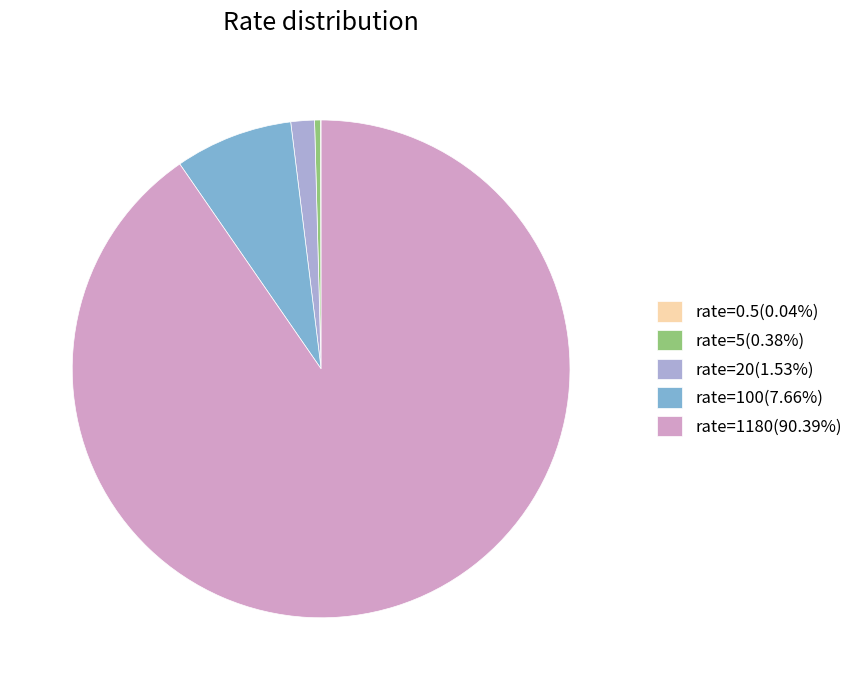

Combined, do rate=20(1.53%) and rate=5(0.38%) account for over 50%?

No